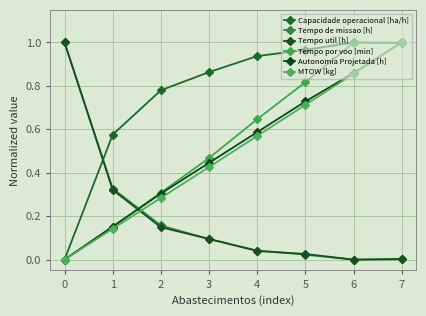

True or false: MTOW [kg] and Autonomia Projetada [h] cross at least once.

False